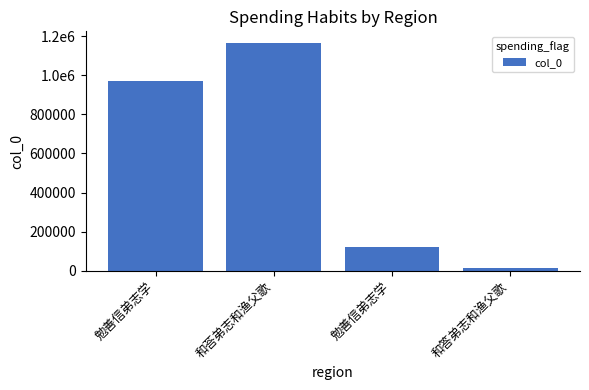

At which category does the chart reach its minimum across all series?

和答弟志和渔父歌